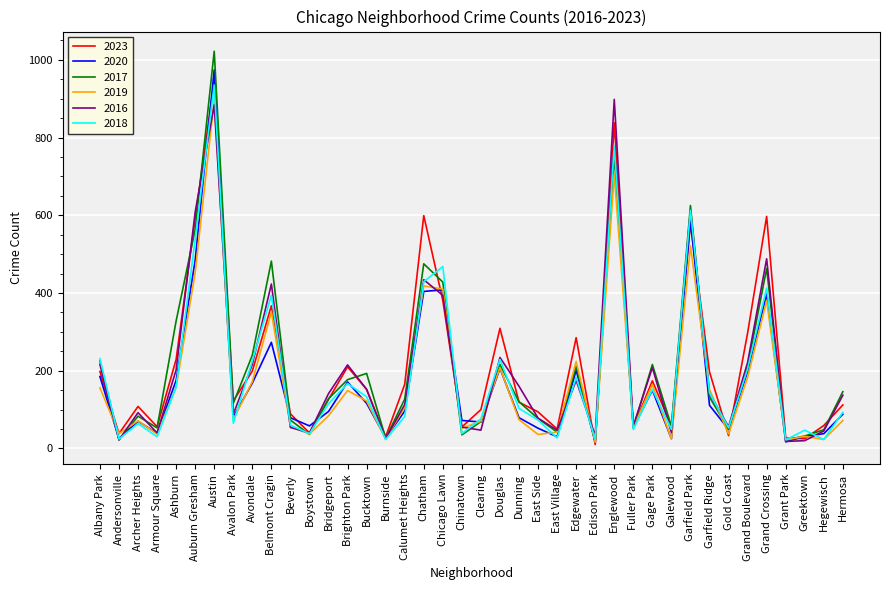

Which series changed the most between Avondale and Grand Crossing?

2023